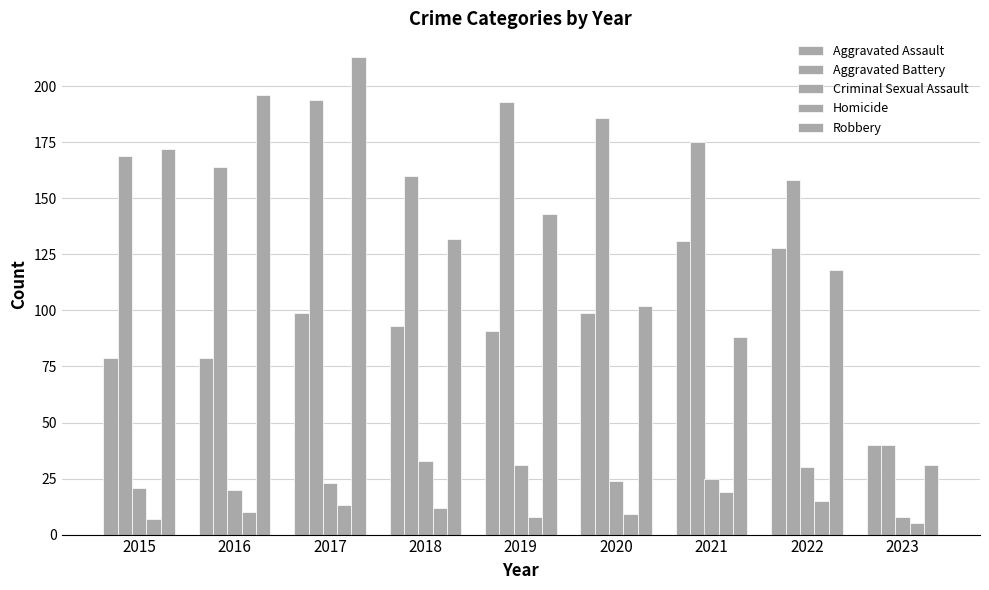

How many bars are there in total?

45